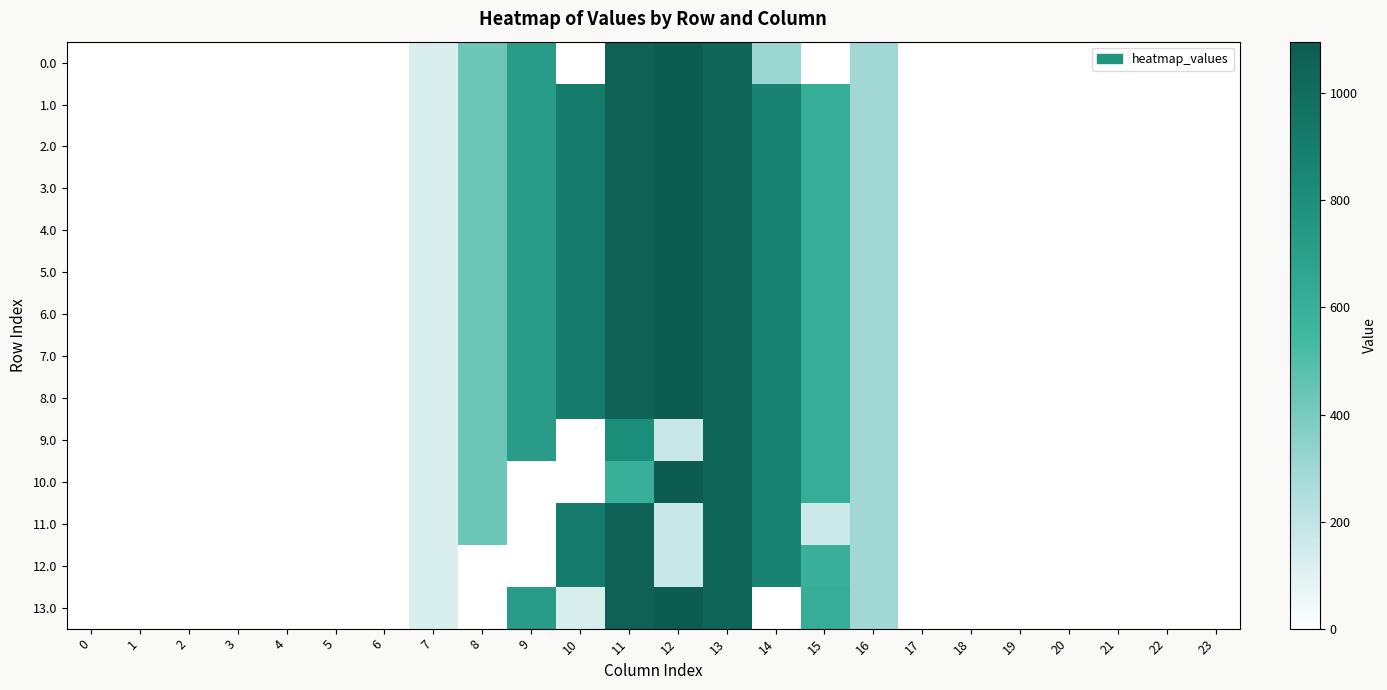

Reading left to right, what are all the values shown in this chart?

0.0: 0=0.0	1=0.0	2=0.0	3=0.0	4=0.0	5=0.0	6=0.0	7=120.6	8=430.3	9=716.9	10=0.0	11=1060.3	12=1096.7	13=1032.9	14=312.4	15=0.0	16=294.5	17=0.0	18=0.0	19=0.0	20=0.0	21=0.0	22=0.0	23=0.0
1.0: 0=0.0	1=0.0	2=0.0	3=0.0	4=0.0	5=0.0	6=0.0	7=120.6	8=430.3	9=716.9	10=916.2	11=1060.3	12=1096.7	13=1032.9	14=870.6	15=615.9	16=294.5	17=0.0	18=0.0	19=0.0	20=0.0	21=0.0	22=0.0	23=0.0
2.0: 0=0.0	1=0.0	2=0.0	3=0.0	4=0.0	5=0.0	6=0.0	7=120.6	8=430.3	9=716.9	10=916.2	11=1060.3	12=1096.7	13=1032.9	14=870.6	15=615.9	16=294.5	17=0.0	18=0.0	19=0.0	20=0.0	21=0.0	22=0.0	23=0.0
3.0: 0=0.0	1=0.0	2=0.0	3=0.0	4=0.0	5=0.0	6=0.0	7=120.6	8=430.3	9=716.9	10=916.2	11=1060.3	12=1096.7	13=1032.9	14=870.6	15=615.9	16=294.5	17=0.0	18=0.0	19=0.0	20=0.0	21=0.0	22=0.0	23=0.0
4.0: 0=0.0	1=0.0	2=0.0	3=0.0	4=0.0	5=0.0	6=0.0	7=120.6	8=430.3	9=716.9	10=916.2	11=1060.3	12=1096.7	13=1032.9	14=870.6	15=615.9	16=294.5	17=0.0	18=0.0	19=0.0	20=0.0	21=0.0	22=0.0	23=0.0
5.0: 0=0.0	1=0.0	2=0.0	3=0.0	4=0.0	5=0.0	6=0.0	7=120.6	8=430.3	9=716.9	10=916.2	11=1060.3	12=1096.7	13=1032.9	14=870.6	15=615.9	16=294.5	17=0.0	18=0.0	19=0.0	20=0.0	21=0.0	22=0.0	23=0.0
6.0: 0=0.0	1=0.0	2=0.0	3=0.0	4=0.0	5=0.0	6=0.0	7=120.6	8=430.3	9=716.9	10=916.2	11=1060.3	12=1096.7	13=1032.9	14=870.6	15=615.9	16=294.5	17=0.0	18=0.0	19=0.0	20=0.0	21=0.0	22=0.0	23=0.0
7.0: 0=0.0	1=0.0	2=0.0	3=0.0	4=0.0	5=0.0	6=0.0	7=120.6	8=430.3	9=716.9	10=916.2	11=1060.3	12=1096.7	13=1032.9	14=870.6	15=615.9	16=294.5	17=0.0	18=0.0	19=0.0	20=0.0	21=0.0	22=0.0	23=0.0
8.0: 0=0.0	1=0.0	2=0.0	3=0.0	4=0.0	5=0.0	6=0.0	7=120.6	8=430.3	9=716.9	10=916.2	11=1060.3	12=1096.7	13=1032.9	14=870.6	15=615.9	16=294.5	17=0.0	18=0.0	19=0.0	20=0.0	21=0.0	22=0.0	23=0.0
9.0: 0=0.0	1=0.0	2=0.0	3=0.0	4=0.0	5=0.0	6=0.0	7=120.6	8=430.3	9=716.9	10=0.0	11=807.7	12=175.3	13=1032.9	14=870.6	15=615.9	16=294.5	17=0.0	18=0.0	19=0.0	20=0.0	21=0.0	22=0.0	23=0.0
10.0: 0=0.0	1=0.0	2=0.0	3=0.0	4=0.0	5=0.0	6=0.0	7=120.6	8=430.3	9=0.0	10=0.0	11=603.2	12=1096.7	13=1032.9	14=870.6	15=615.9	16=294.5	17=0.0	18=0.0	19=0.0	20=0.0	21=0.0	22=0.0	23=0.0
11.0: 0=0.0	1=0.0	2=0.0	3=0.0	4=0.0	5=0.0	6=0.0	7=120.6	8=430.3	9=0.0	10=916.2	11=1060.3	12=175.3	13=1032.9	14=870.6	15=164.0	16=294.5	17=0.0	18=0.0	19=0.0	20=0.0	21=0.0	22=0.0	23=0.0
12.0: 0=0.0	1=0.0	2=0.0	3=0.0	4=0.0	5=0.0	6=0.0	7=120.6	8=0.0	9=0.0	10=916.2	11=1060.3	12=175.3	13=1032.9	14=870.6	15=594.3	16=294.5	17=0.0	18=0.0	19=0.0	20=0.0	21=0.0	22=0.0	23=0.0
13.0: 0=0.0	1=0.0	2=0.0	3=0.0	4=0.0	5=0.0	6=0.0	7=120.6	8=0.0	9=716.9	10=126.9	11=1060.3	12=1096.7	13=1032.9	14=0.0	15=615.9	16=294.5	17=0.0	18=0.0	19=0.0	20=0.0	21=0.0	22=0.0	23=0.0